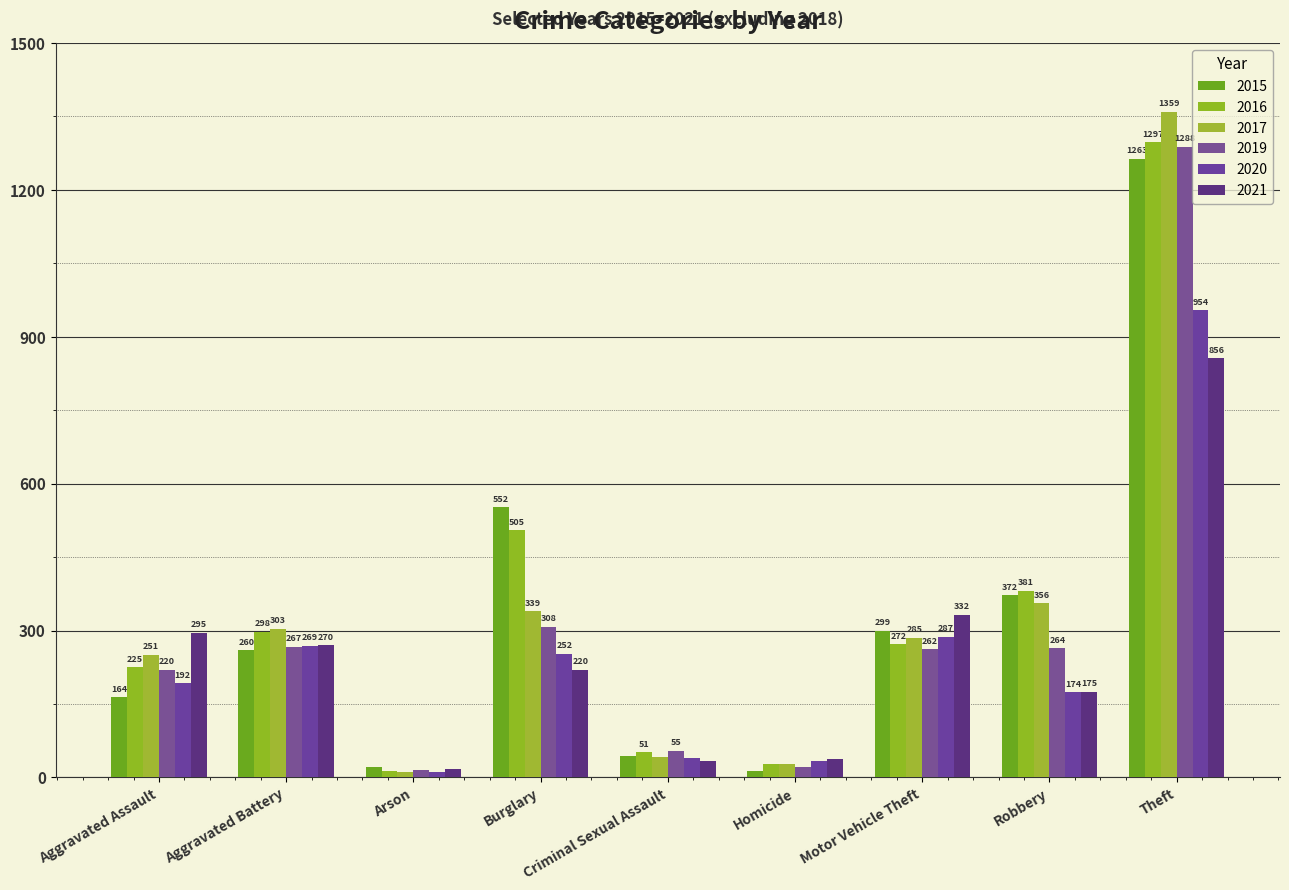

What position from the left is Burglary?

4